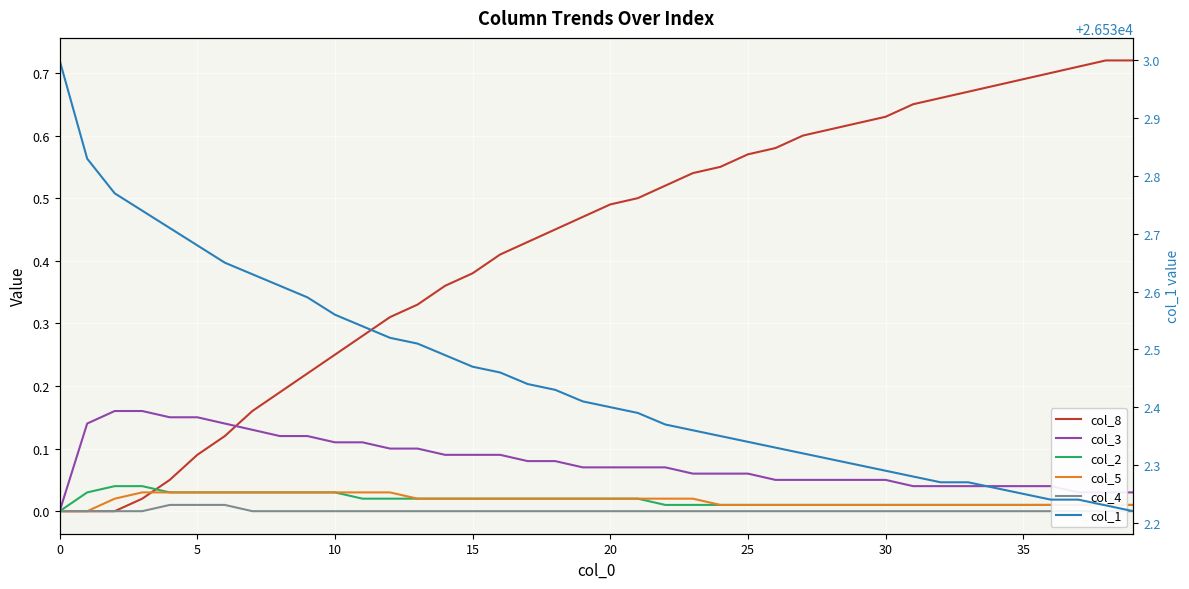

True or false: col_4 and col_5 cross at least once.

False